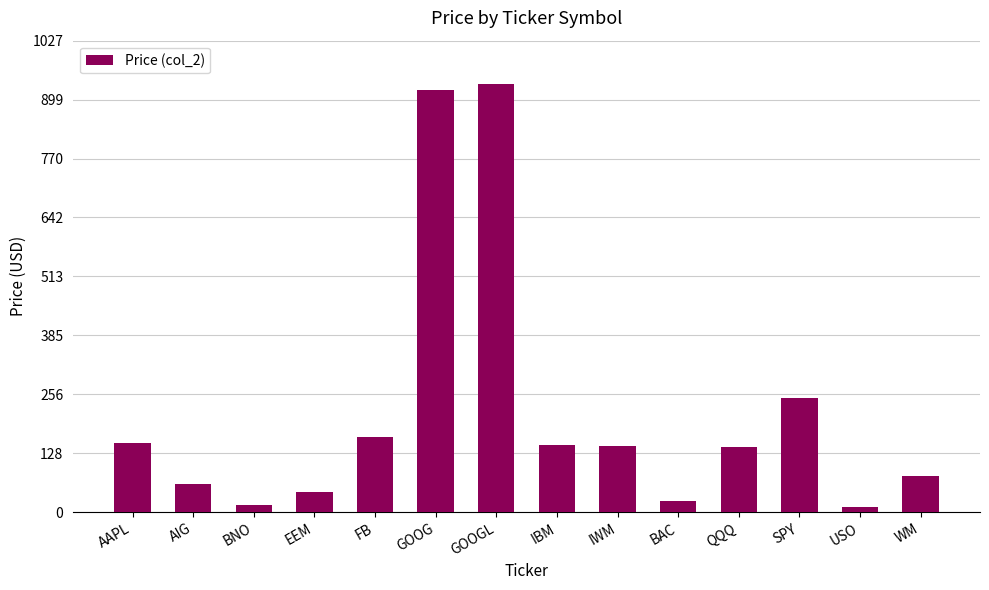

What is the label of the 14th bar from the left?

WM